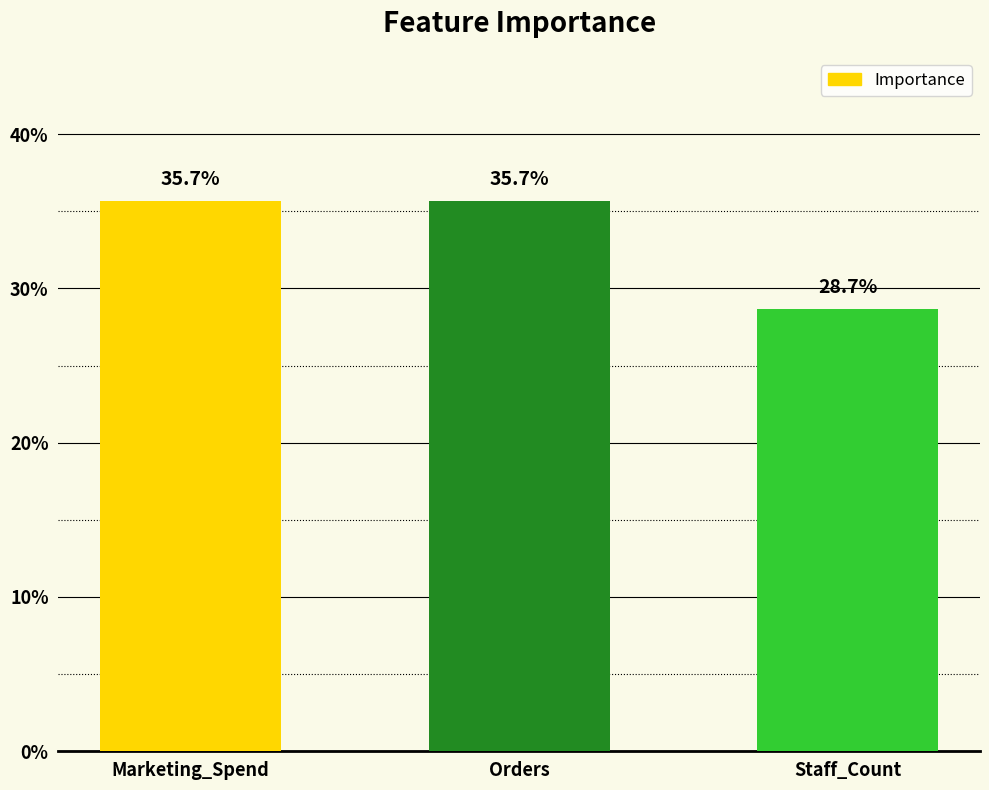

What is the label of the 1st bar from the left?

Marketing_Spend